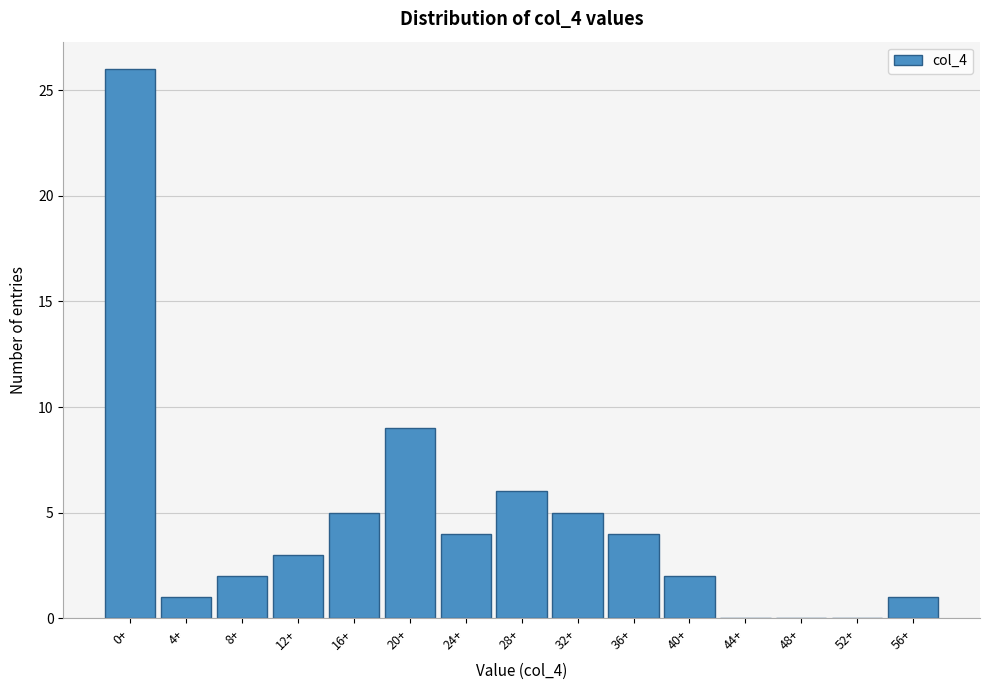

Reading left to right, transcribe all the data shown in this chart.

0+=26	4+=1	8+=2	12+=3	16+=5	20+=9	24+=4	28+=6	32+=5	36+=4	40+=2	44+=0	48+=0	52+=0	56+=1